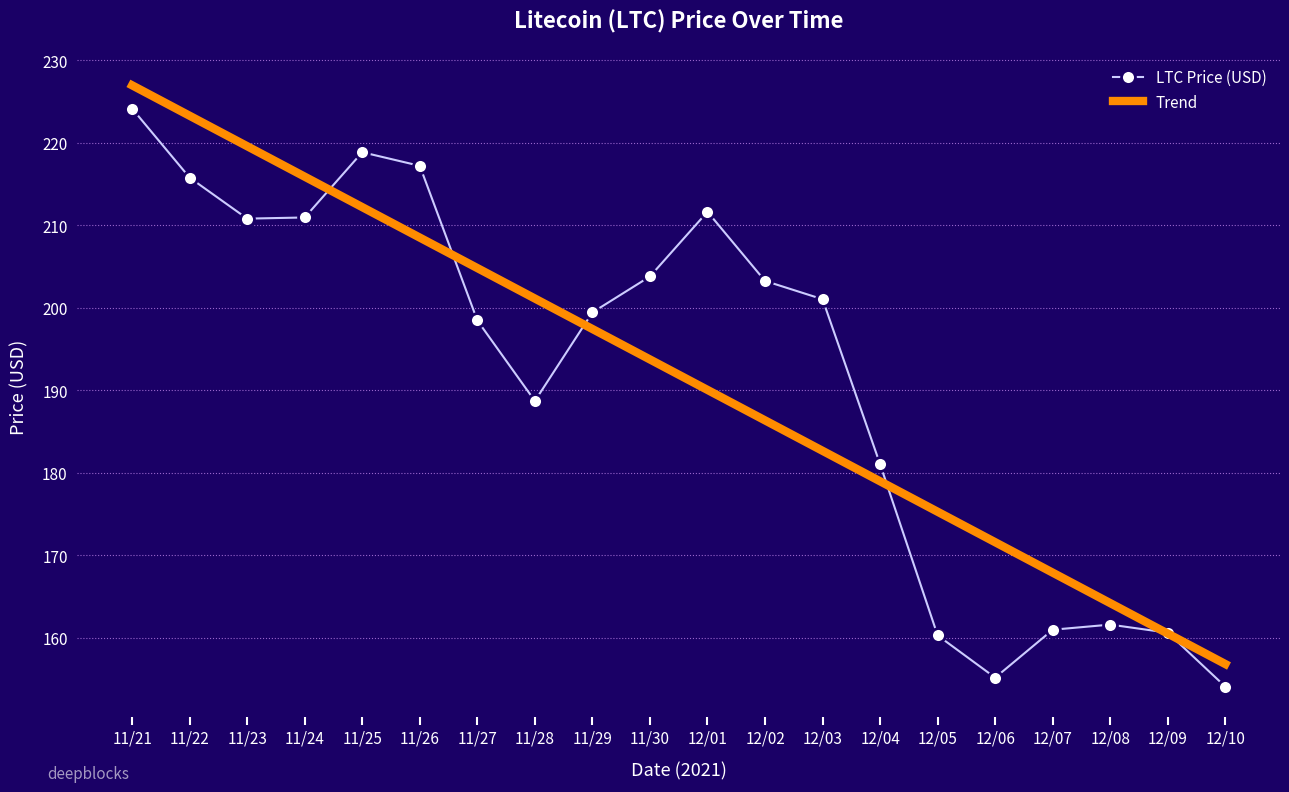

What is the spread (max minus min) of values at 11/21?

2.8